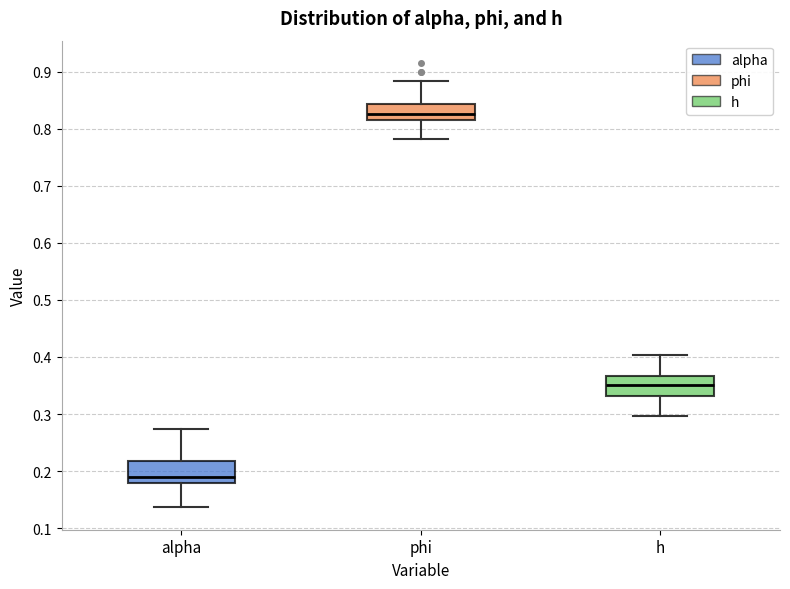

Reading left to right, read every box against the y-axis: the position of its median line, the range the box covers, and the ends of its whiskers. The values are not printed on the chart, so give them approximately, as read against the axis.

alpha: median 0.19, box 0.18 to 0.22, whiskers 0.14 to 0.27
phi: median 0.83, box 0.81 to 0.84, whiskers 0.78 to 0.88
h: median 0.35, box 0.33 to 0.37, whiskers 0.30 to 0.40